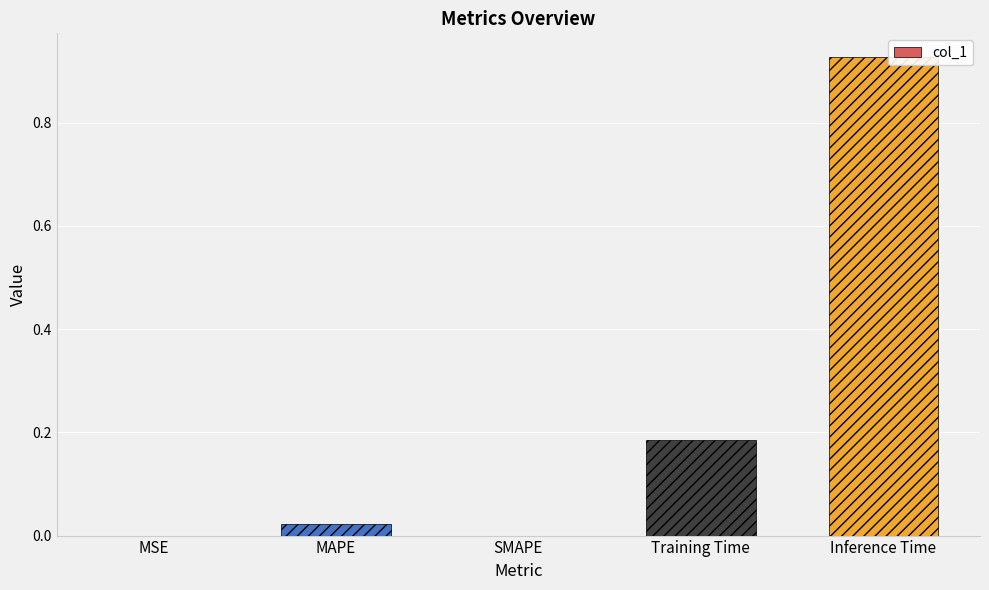

Which has a higher value, MAPE or Inference Time?

Inference Time